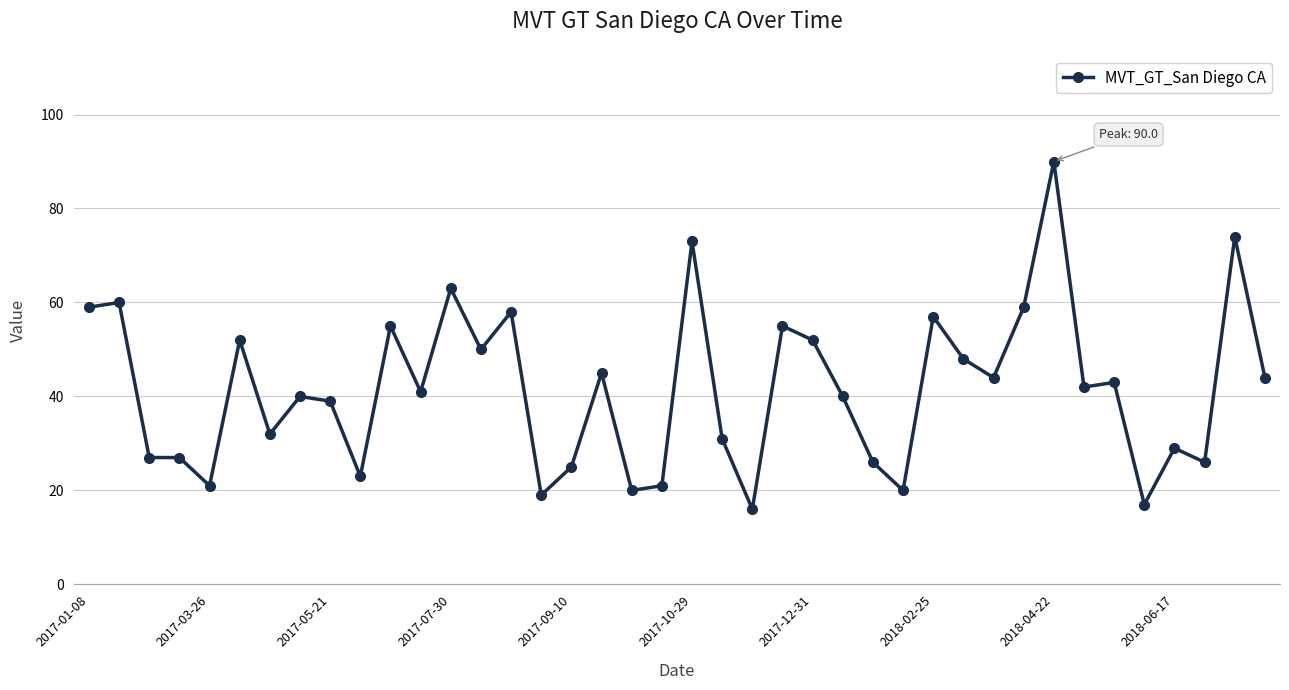

True or false: the data has more than 0 interior local peaks.

True